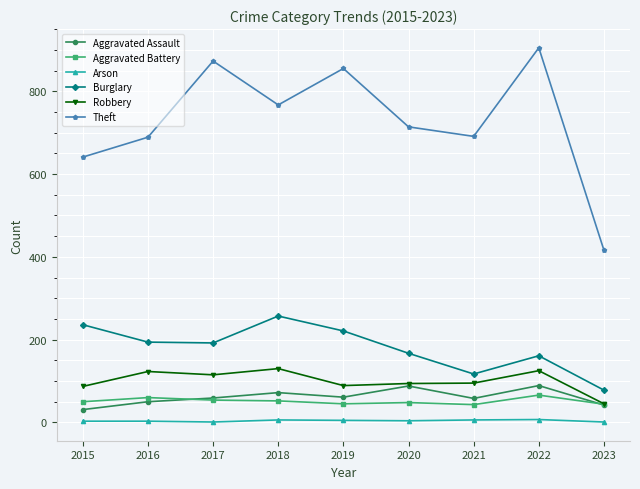

What is the total value across all series at 2022?

1353